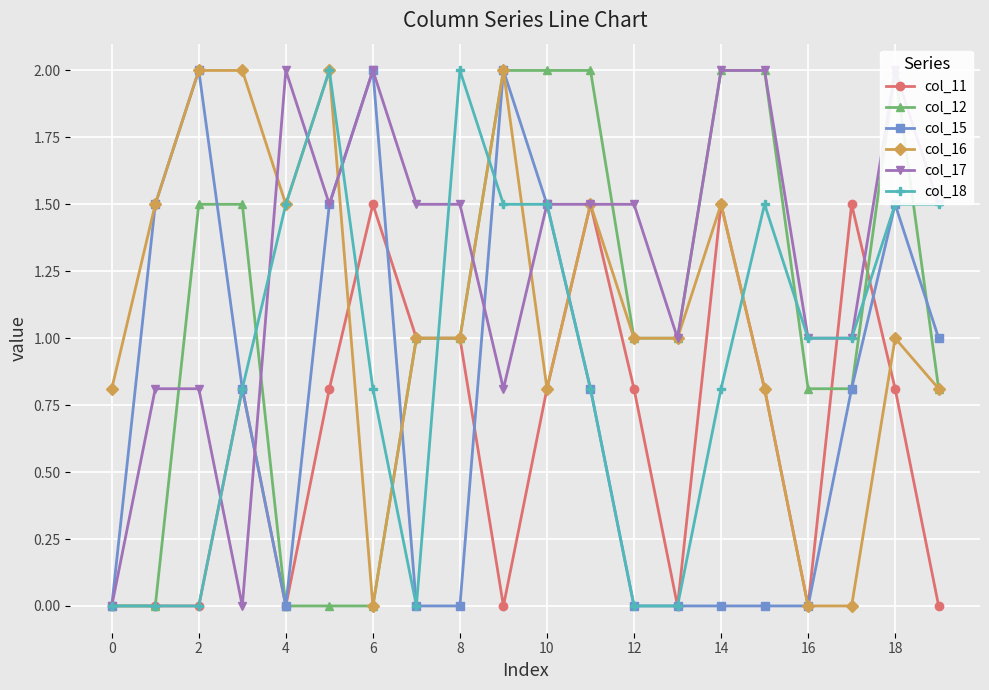

Is the value of col_11 at 14 greater than the value of col_18 at 14?

Yes